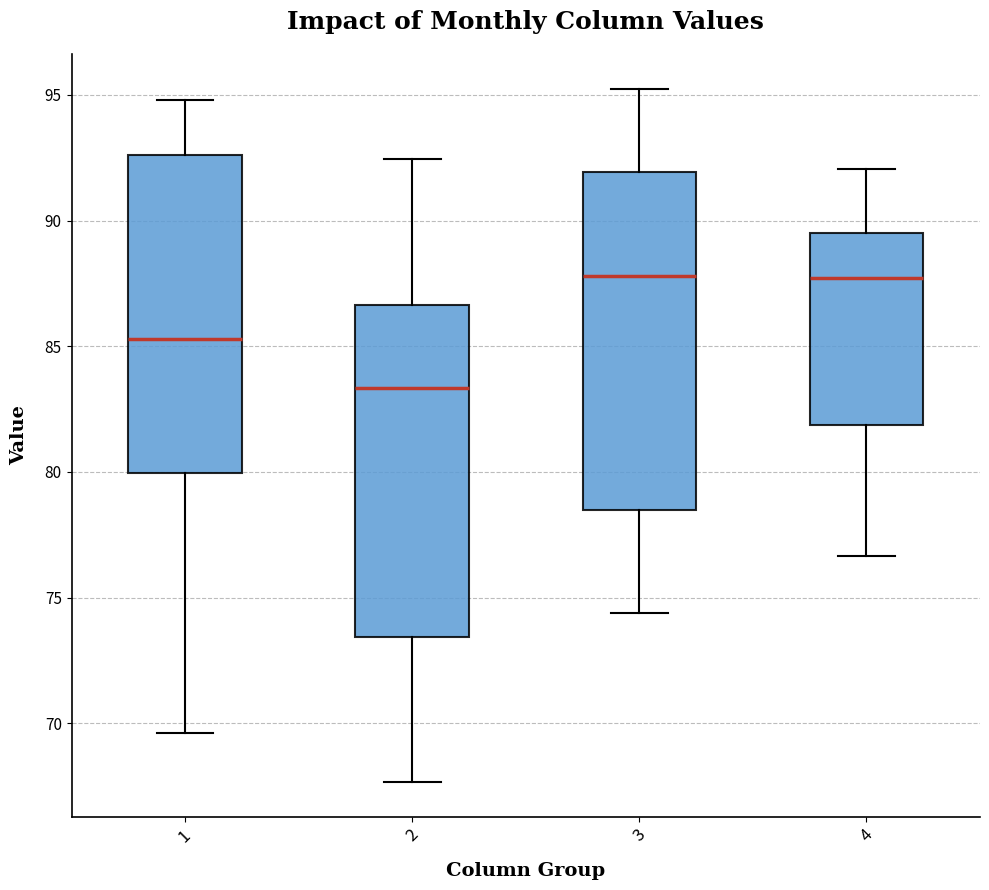

Reading left to right, read every box against the y-axis: the position of its median line, the range the box covers, and the ends of its whiskers. The values are not printed on the chart, so give them approximately, as read against the axis.

1: median 85.5, box 80.0 to 92.5, whiskers 69.5 to 95.0
2: median 83.5, box 73.5 to 86.5, whiskers 67.5 to 92.5
3: median 88.0, box 78.5 to 92.0, whiskers 74.5 to 95.5
4: median 87.5, box 82.0 to 89.5, whiskers 76.5 to 92.0